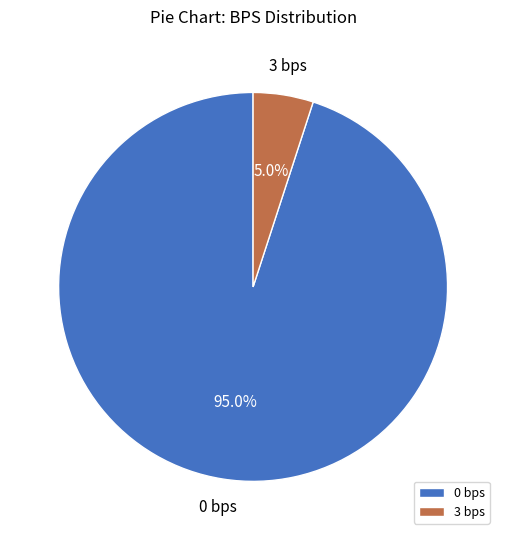

What is the majority slice?

0 bps